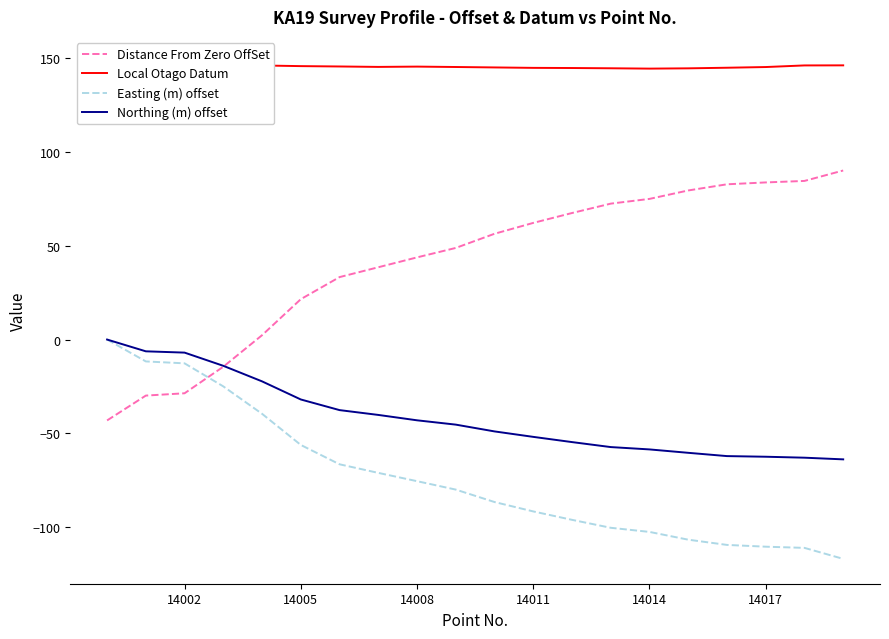

True or false: Distance From Zero OffSet has more than 0 interior local peaks.

False